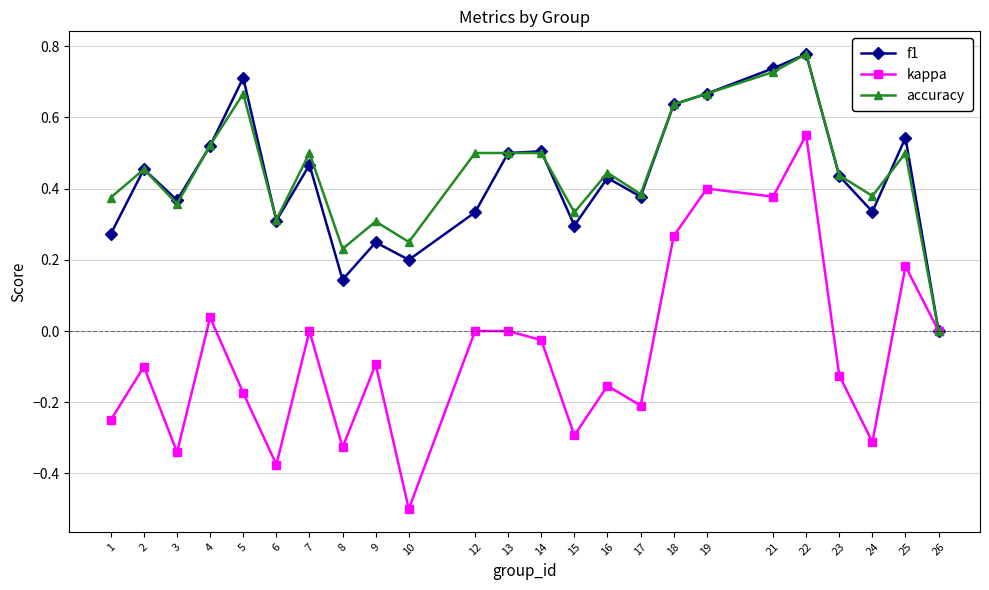

What is the total value across all series at 7?

1.0